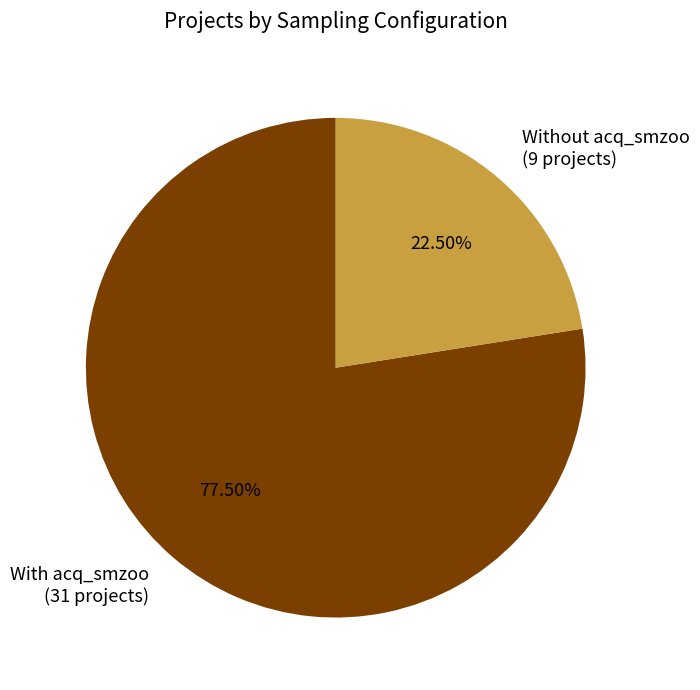

What is the ratio of the value at Without acq_smzoo (9 projects) to the value at With acq_smzoo (31 projects)?

0.3